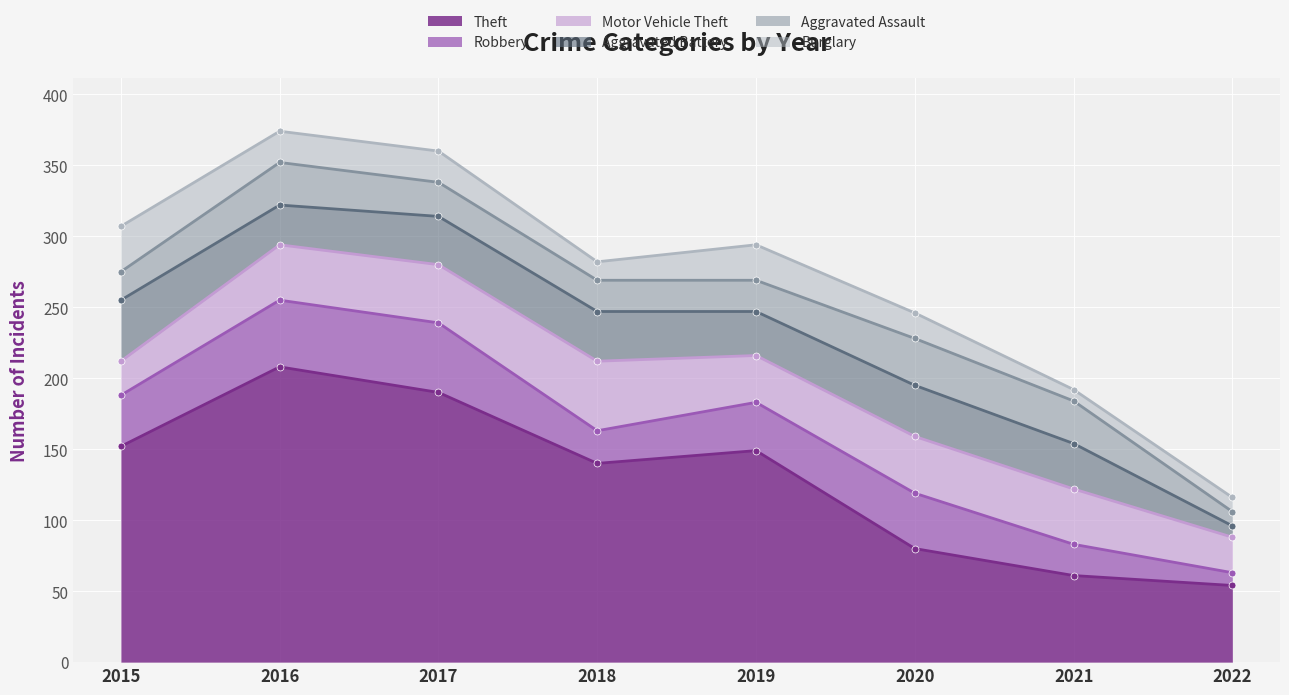

Reading right to left, list all the values displayed in this chart.

Theft: 2022=54	2021=61	2020=80	2019=149	2018=140	2017=190	2016=208	2015=152
Robbery: 2022=9	2021=22	2020=39	2019=34	2018=23	2017=49	2016=47	2015=36
Motor Vehicle Theft: 2022=25	2021=39	2020=40	2019=33	2018=49	2017=41	2016=39	2015=24
Aggravated Battery: 2022=8	2021=32	2020=36	2019=31	2018=35	2017=34	2016=28	2015=43
Aggravated Assault: 2022=10	2021=30	2020=33	2019=22	2018=22	2017=24	2016=30	2015=20
Burglary: 2022=10	2021=8	2020=18	2019=25	2018=13	2017=22	2016=22	2015=32